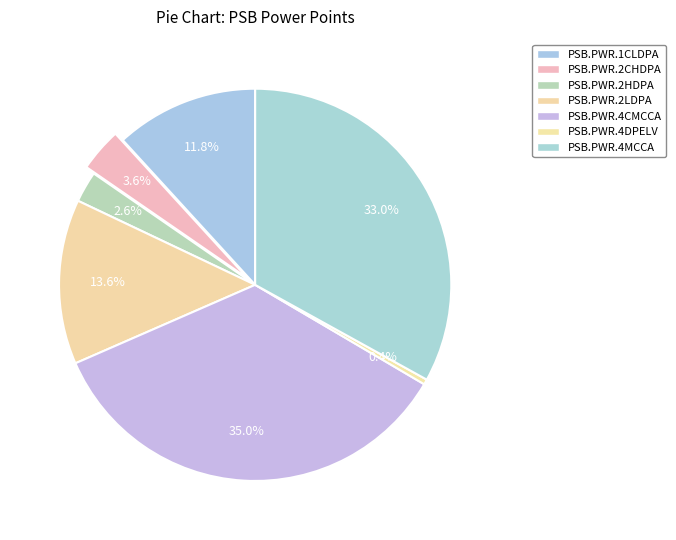

What percentage is the PSB.PWR.2CHDPA slice, to the nearest percent?

4%